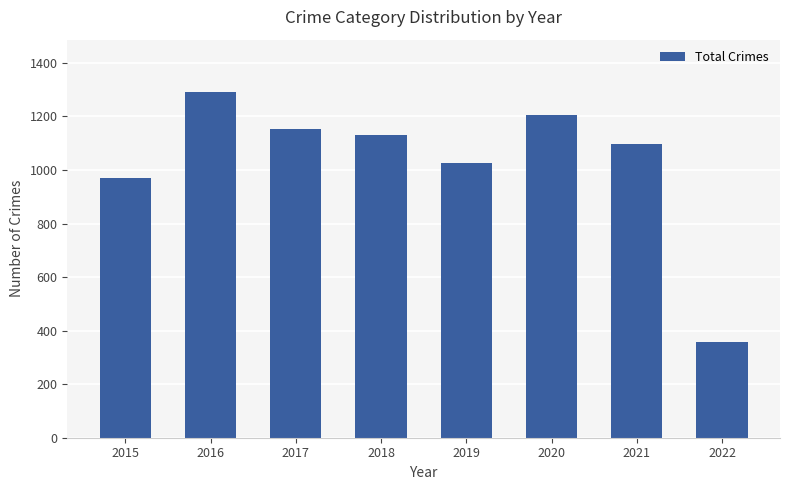

What is the minimum value shown in the chart?

358